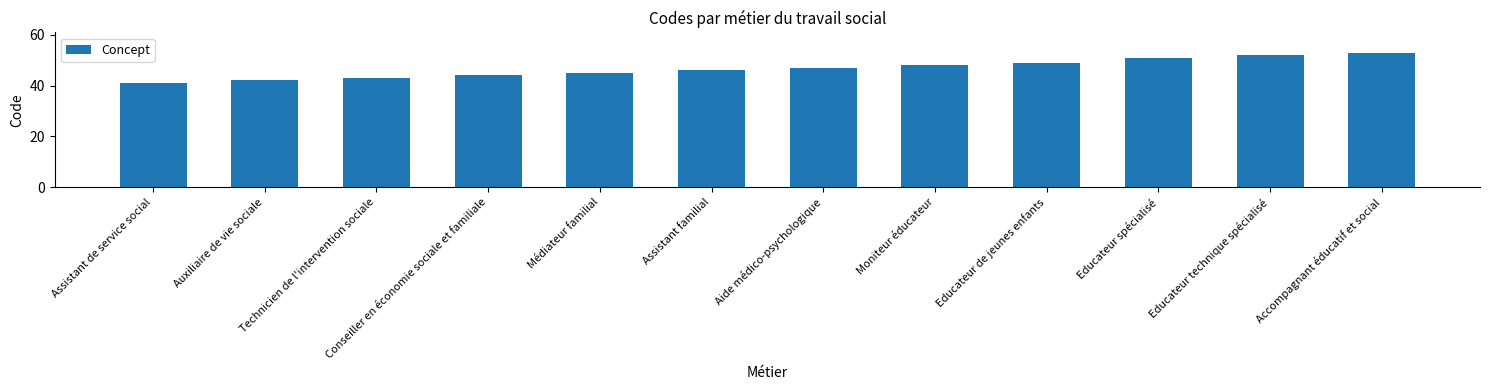

What is the label of the 9th bar from the left?

Educateur de jeunes enfants